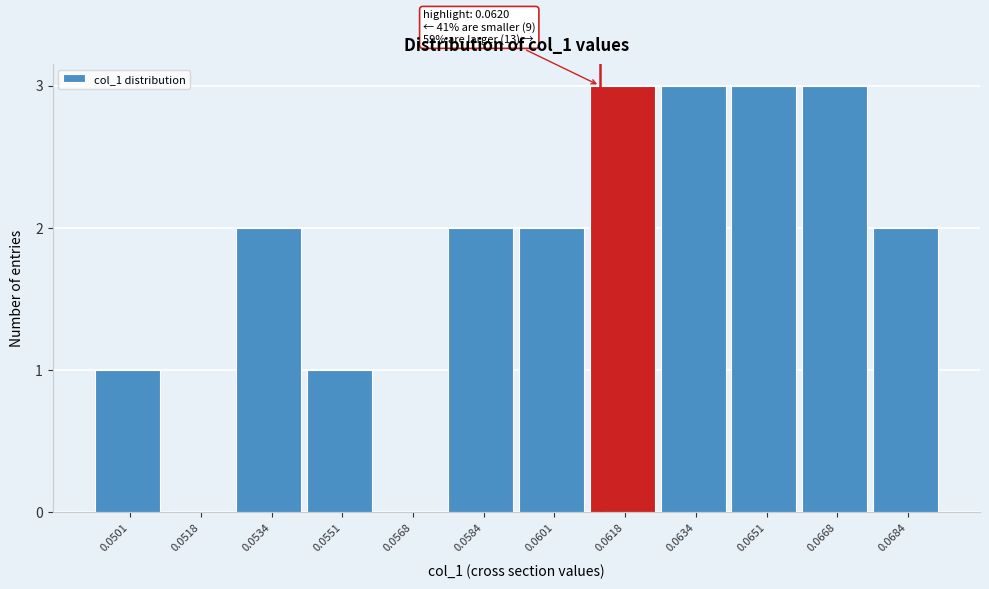

Reading left to right, transcribe all the data shown in this chart.

0.0501=1	0.0518=0	0.0534=2	0.0551=1	0.0568=0	0.0584=2	0.0601=2	0.0618=3	0.0634=3	0.0651=3	0.0668=3	0.0684=2